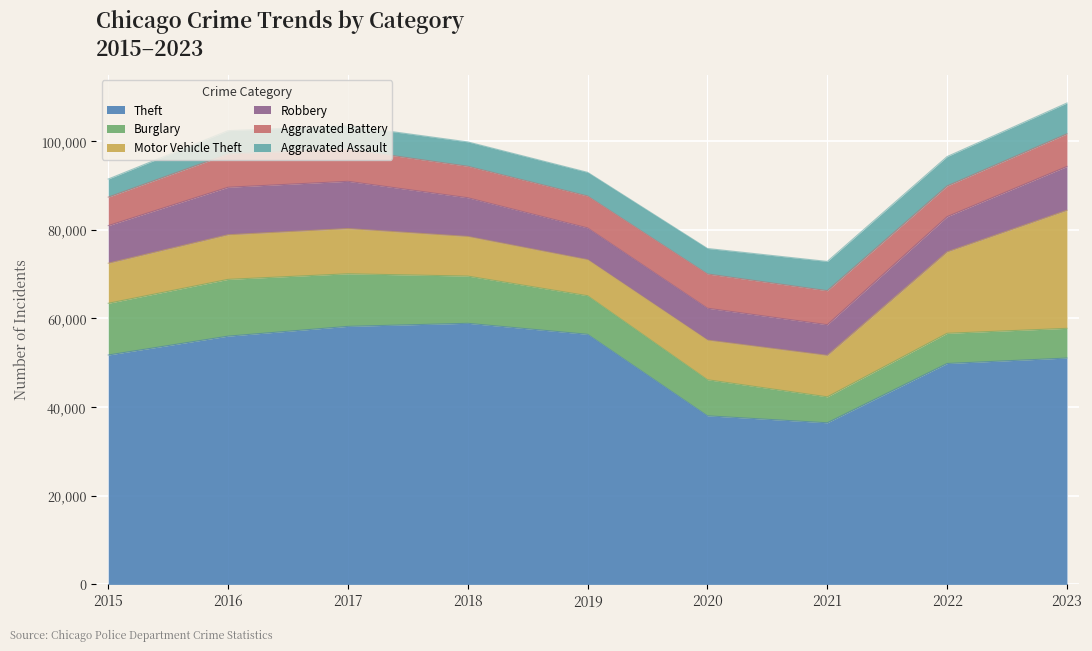

Count the number of data series in this chart.

6